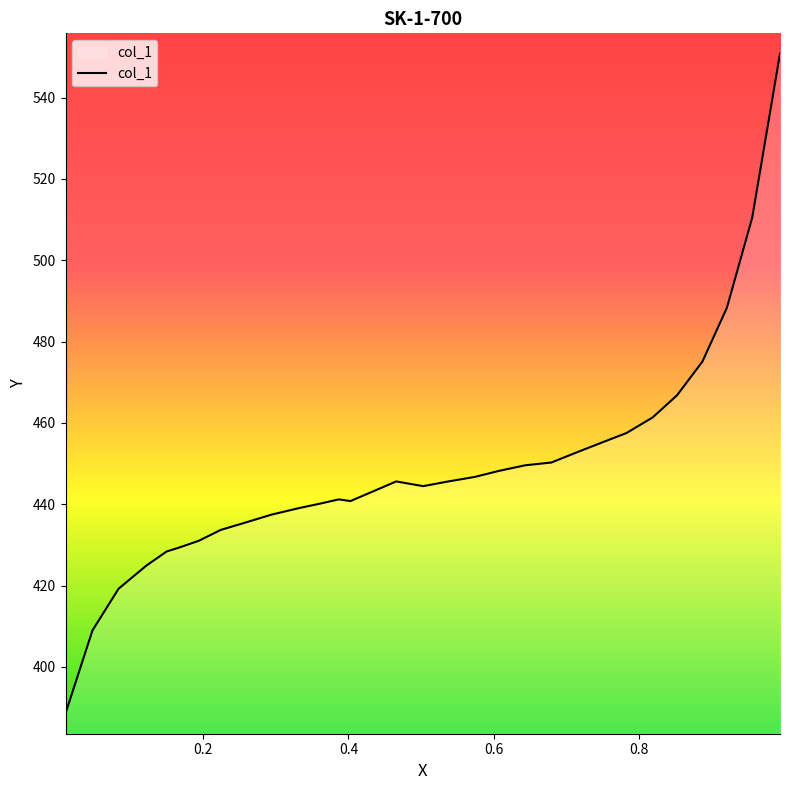

What is the minimum value shown in the chart?

388.6